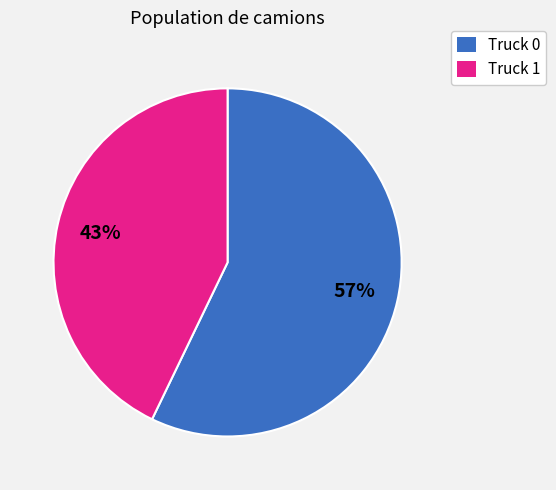

To the nearest percent, what is the combined percentage of Truck 1 and Truck 0?

100%